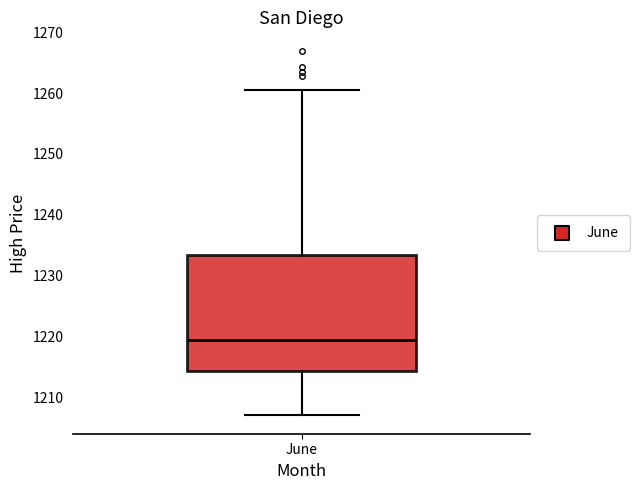

Read this box plot against the y-axis: the position of the median line, the range covered by the box, and the ends of both whiskers. The values are not printed on the chart, so give them approximately, as read against the axis.

median 1219, box 1214 to 1233, whiskers 1207 to 1261